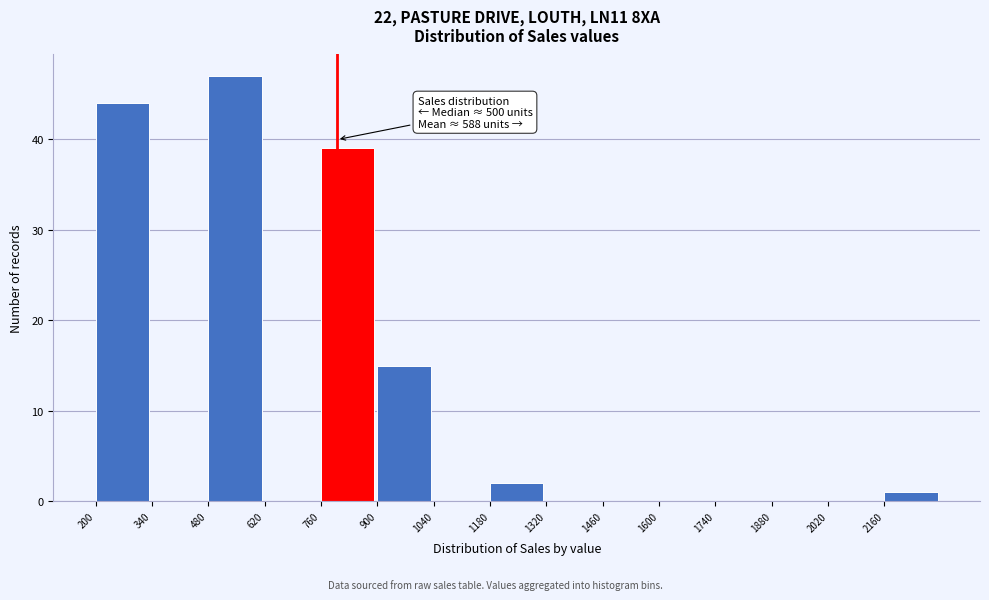

Over which range of the x-axis is the bar tallest?

480 to 620